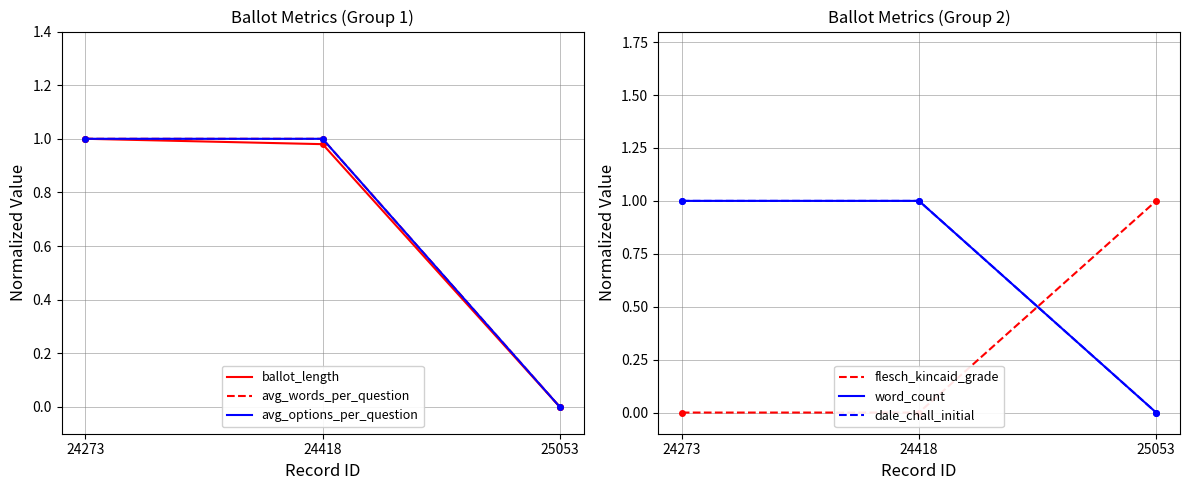

At how many categories does at least one series exceed 0?

3